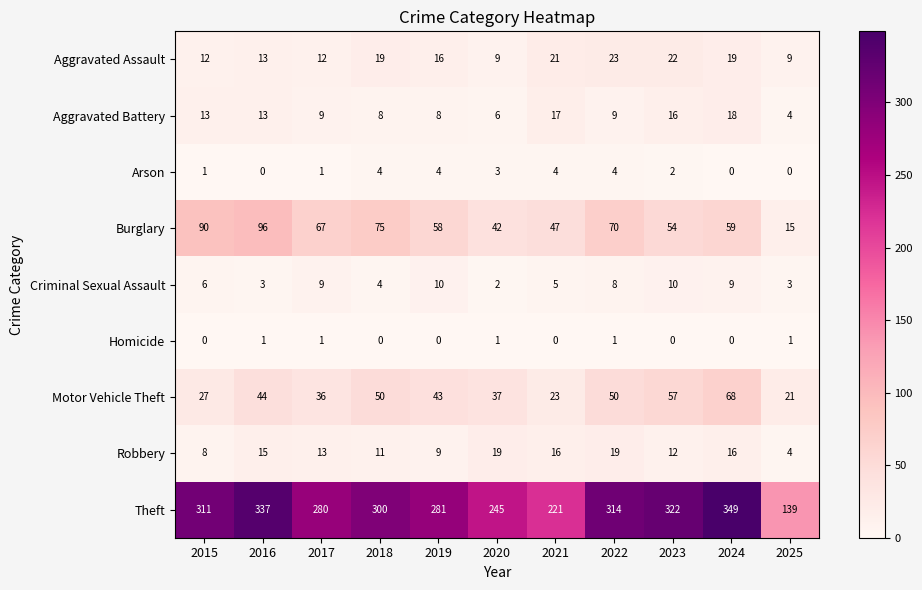

At which label is Aggravated Assault closest to 16?

2019